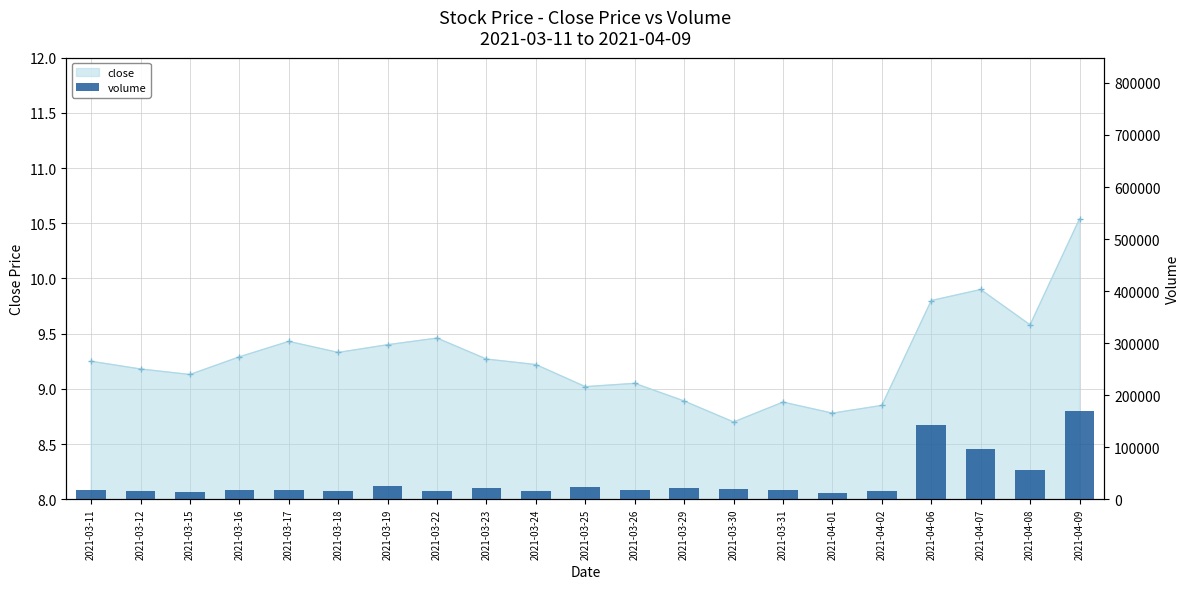

What is the sum of all values?

770378.8